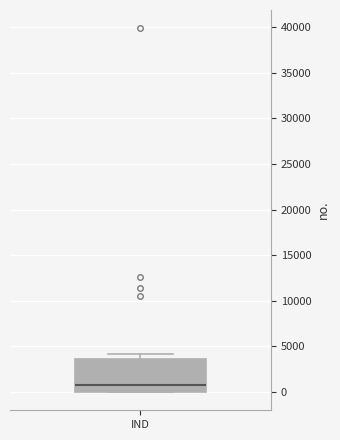

Transcribe this box plot: give where the median line is, the range the box spans, and where the two whiskers end, as read against the y-axis. The values are not printed on the chart, so give them approximately, as read against the axis.

median 1000, box 0 to 3500, whiskers 0 to 4000